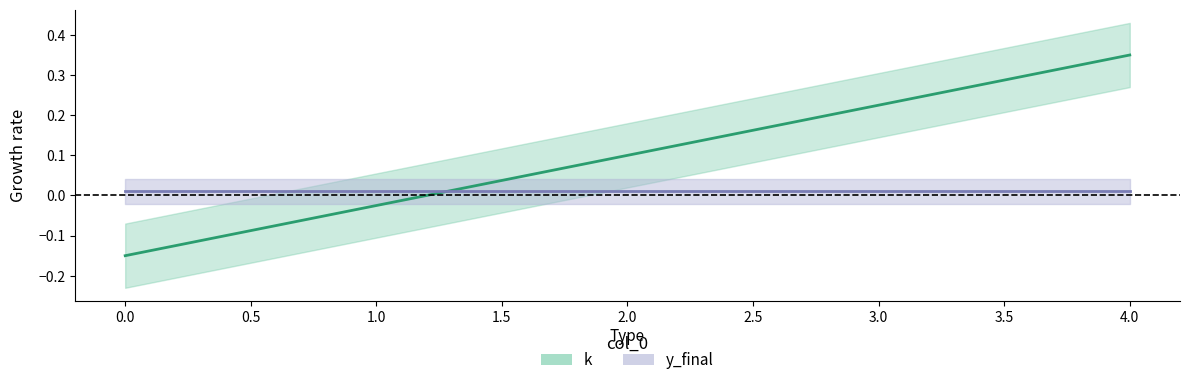

What is the difference between the values at 0 and 4?

0.5